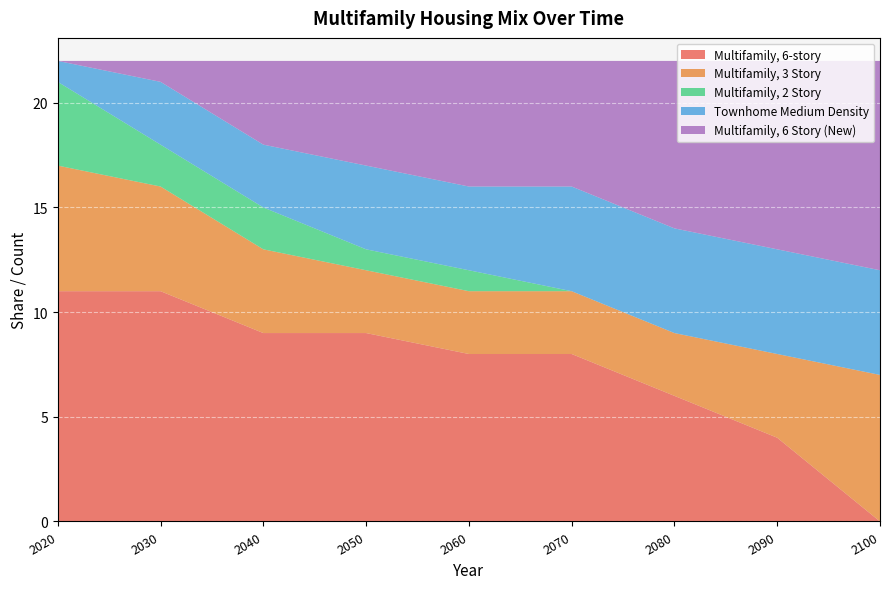

Reading left to right, what are all the values shown in this chart?

Multifamily, 6-story: 11	11	9	9	8	8	6	4	0
Multifamily, 3 Story: 6	5	4	3	3	3	3	4	7
Multifamily, 2 Story: 4	2	2	1	1	0	0	0	0
Townhome Medium Density: 1	3	3	4	4	5	5	5	5
Multifamily, 6 Story (New): 0	1	4	5	6	6	8	9	10